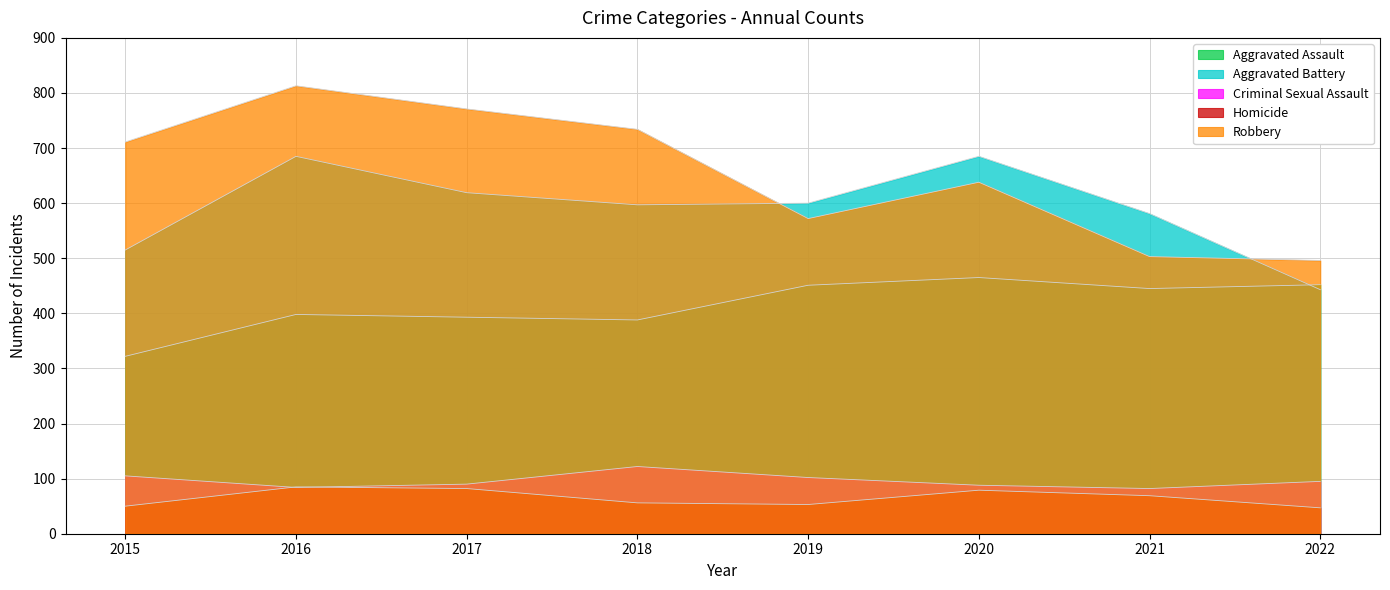

At how many categories does at least one series exceed 448?

8